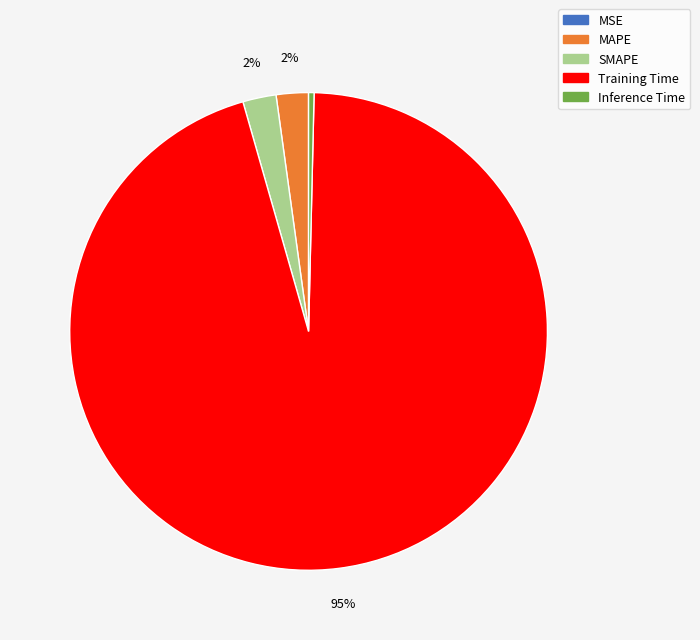

To the nearest percent, what is the difference between the MAPE and Inference Time slice percentages?

2%